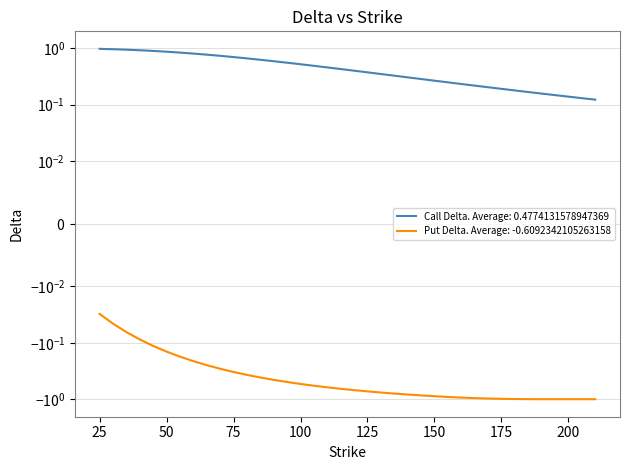

List the series in order of their peak value, lowest first.

Put Delta, Call Delta